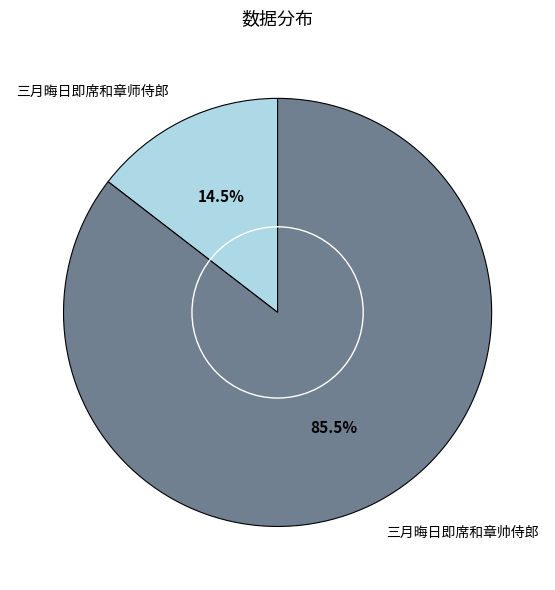

To the nearest percent, what is the combined percentage of 三月晦日即席和章帅侍郎 and 三月晦日即席和章师侍郎?

100%